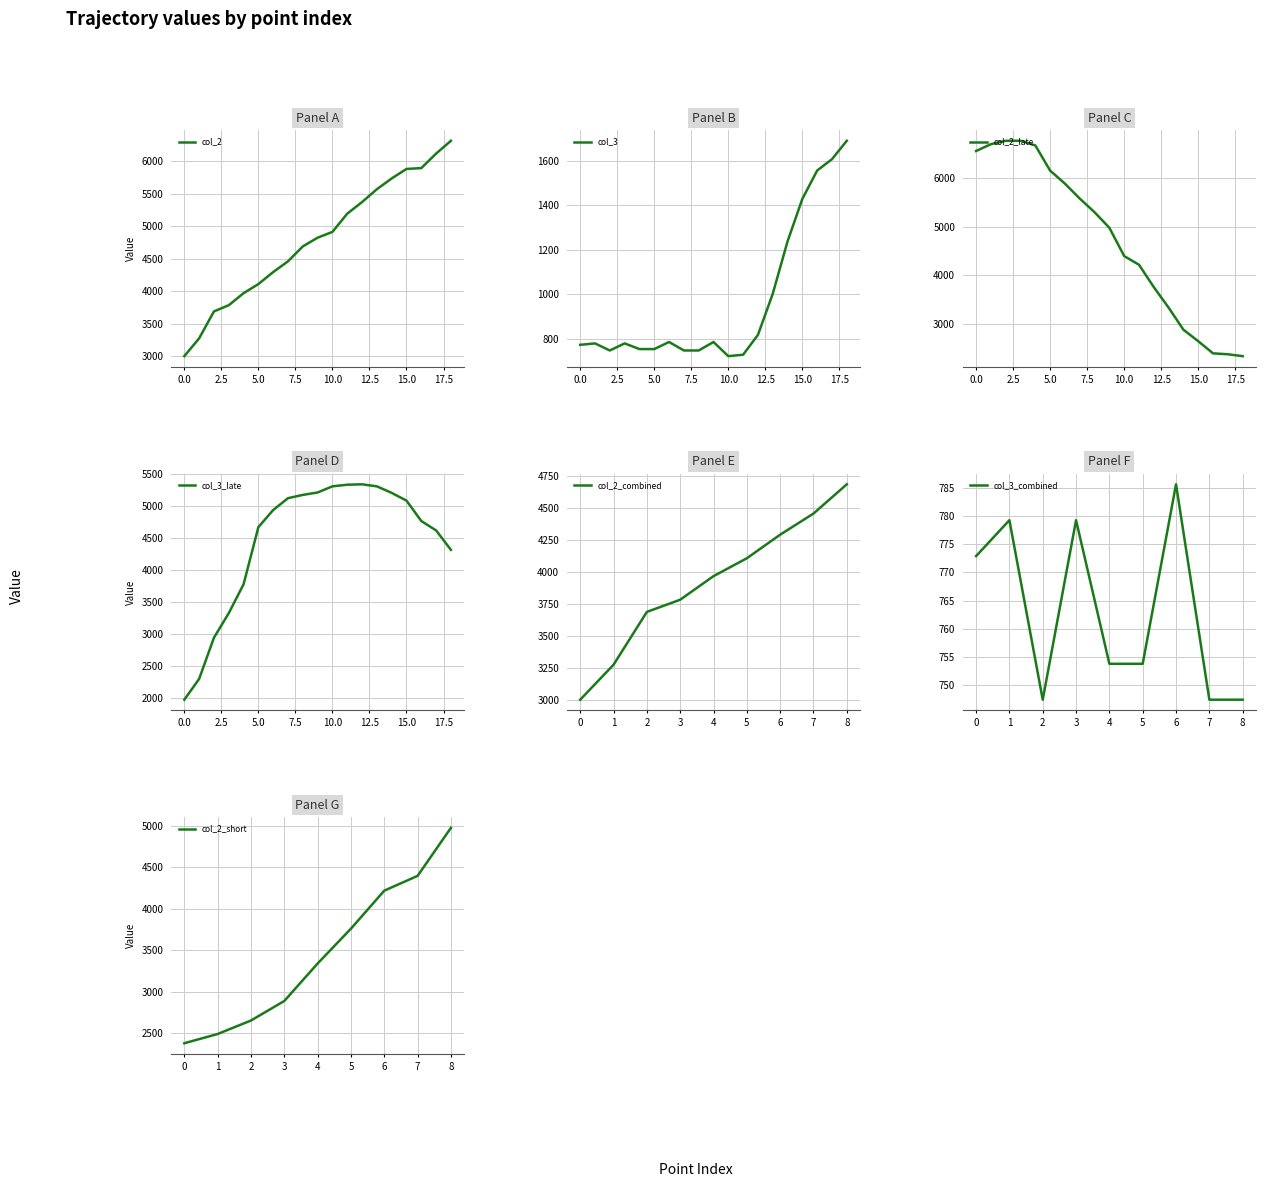

True or false: col_3 has more than 1 interior local peaks.

True